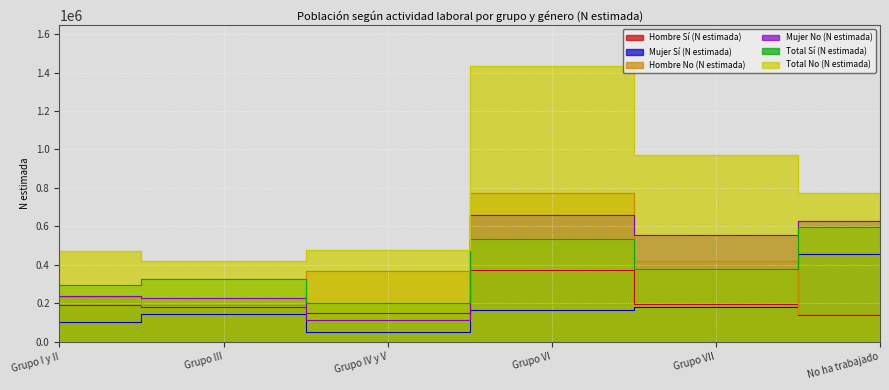

What is the sum of all Mujer Sí (N estimada) values?

1100556